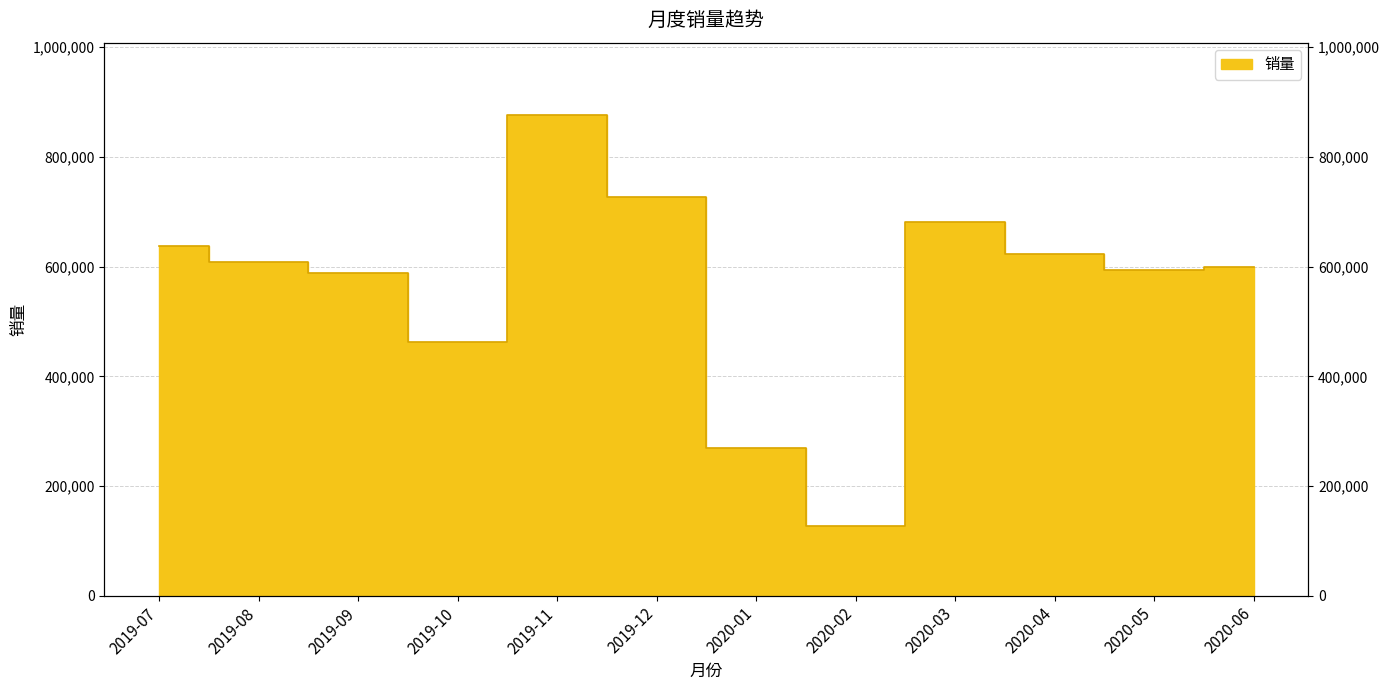

At which category does the data reach its first local peak?

2019-11